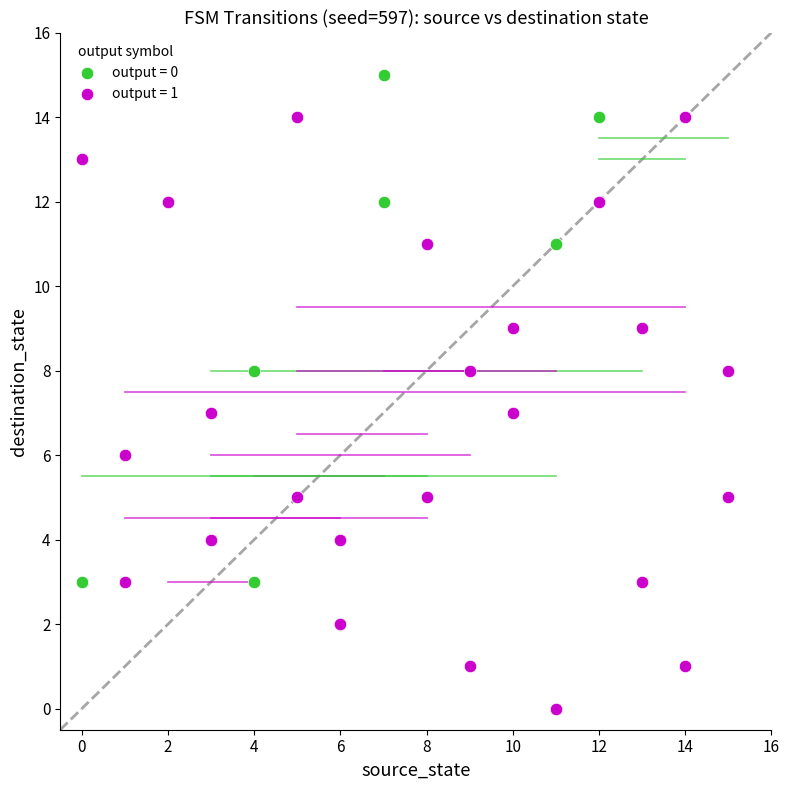

What are all the series names shown in the legend?

output = 0, output = 1